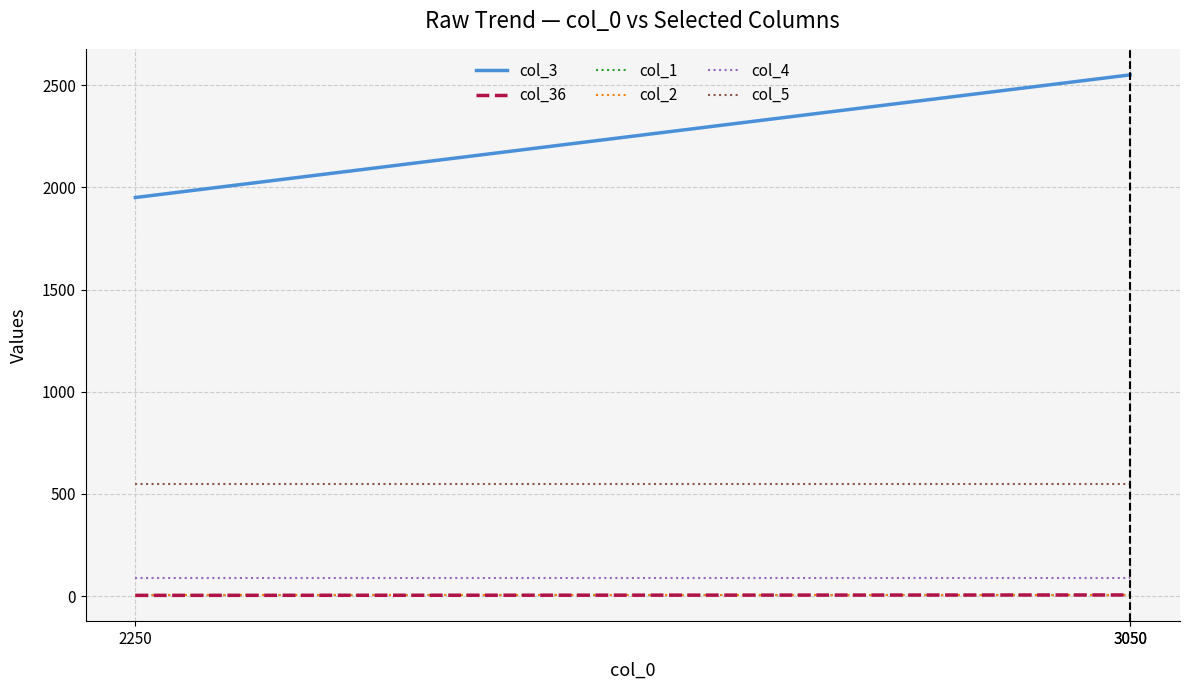

Reading right to left, extract all data points from this chart.

col_3: 2550	2550	1950
col_36: 6	6	4
col_1: 4	4	4
col_2: 5	5	5
col_4: 87	87	87
col_5: 551	551	551